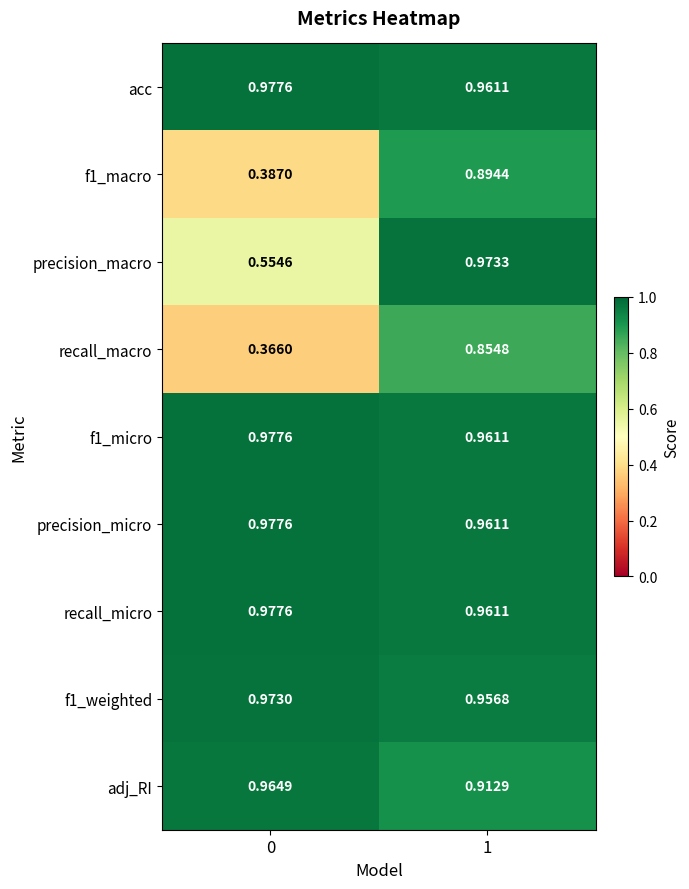

Which series changed the most between 0 and 1?

f1_macro